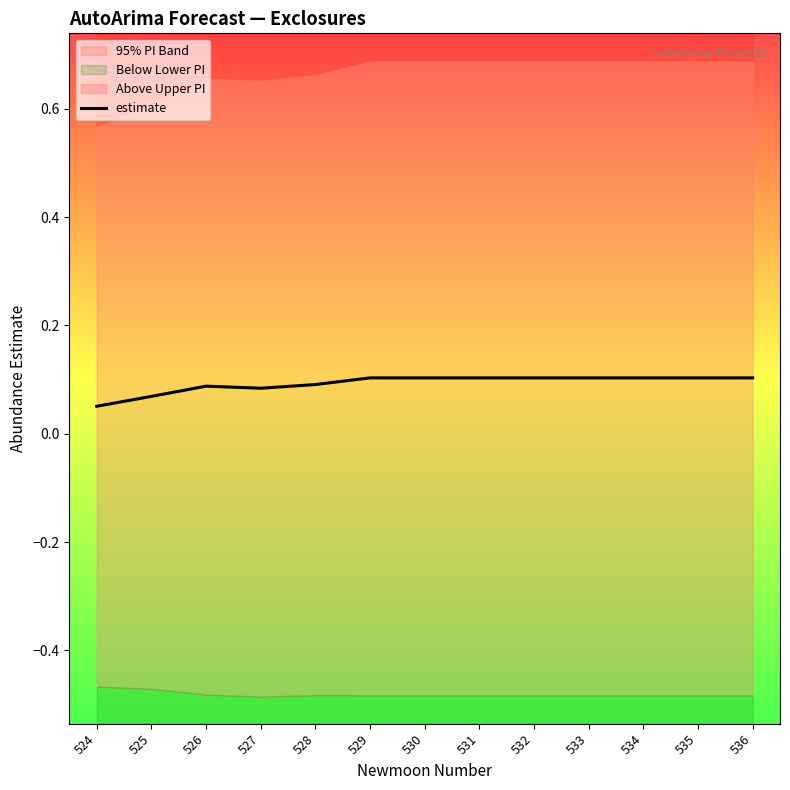

How many lines are shown in the chart?

1